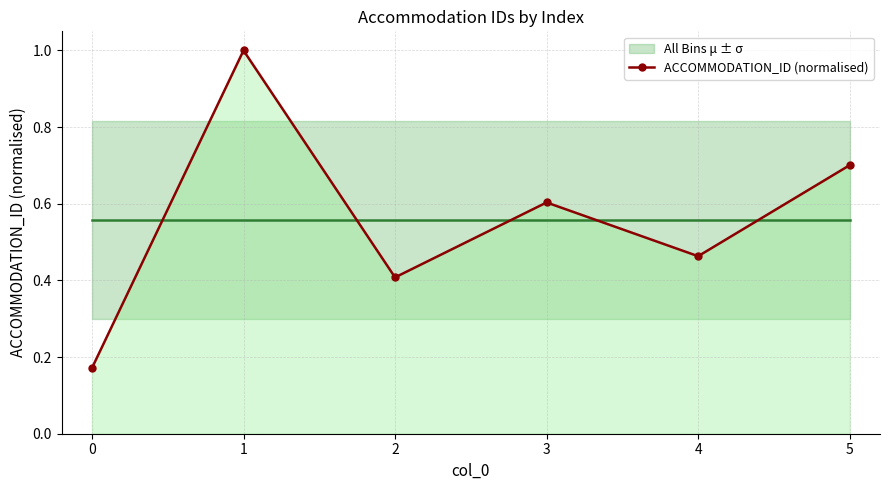

What is the minimum value shown in the chart?

0.2